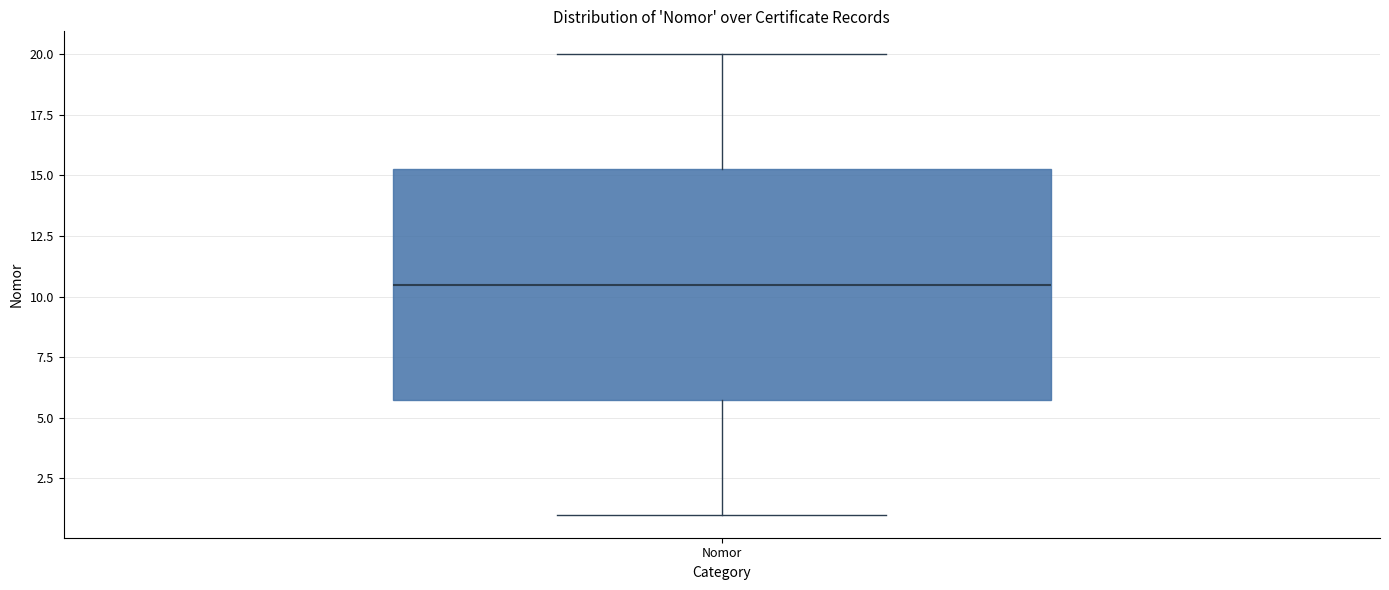

Transcribe this box plot: give where the median line is, the range the box spans, and where the two whiskers end, as read against the y-axis. The values are not printed on the chart, so give them approximately, as read against the axis.

median 10.5, box 6.0 to 15.5, whiskers 1.0 to 20.0